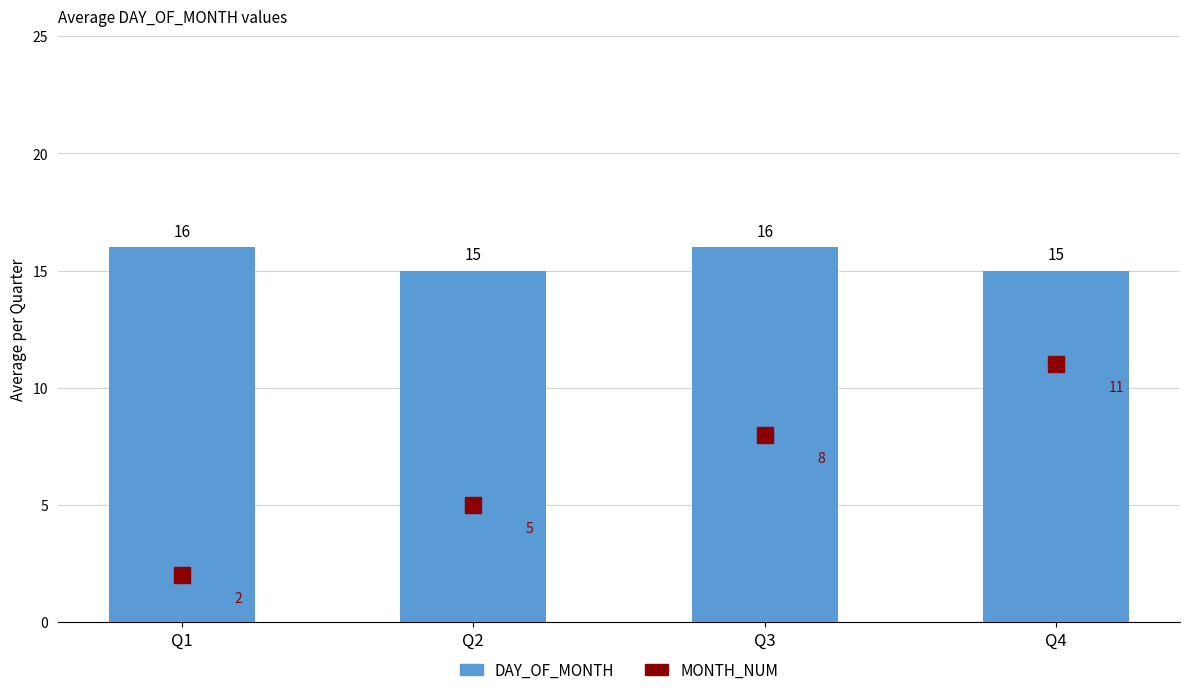

At how many categories does at least one series exceed 10?

4